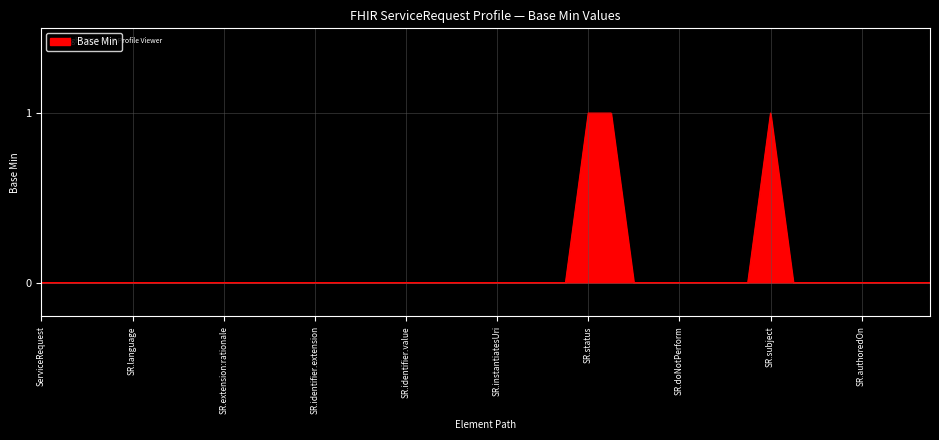

Is this an area chart (filled region under the line)?

Yes